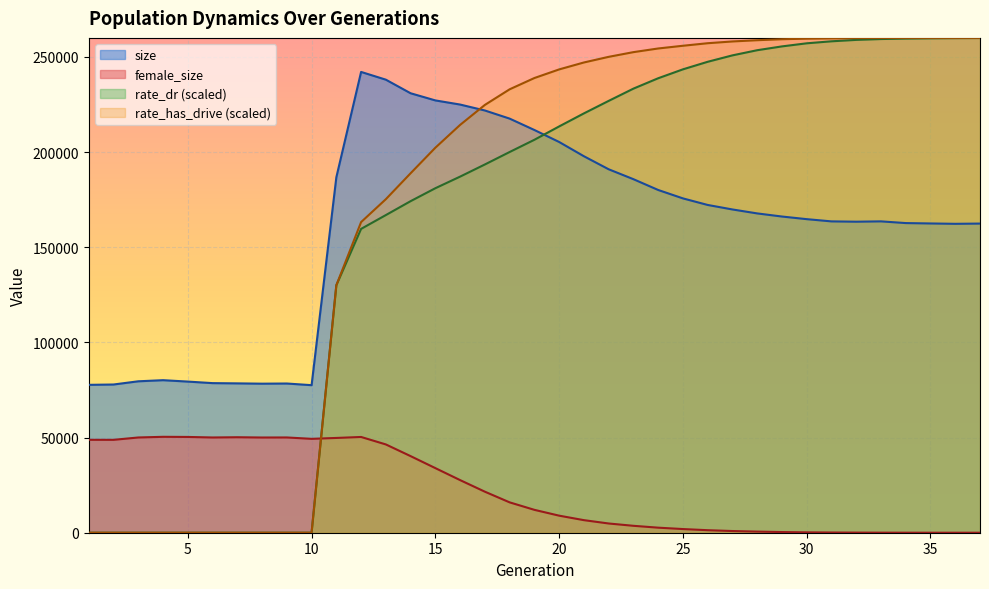

True or false: size and female_size intersect in this chart.

False